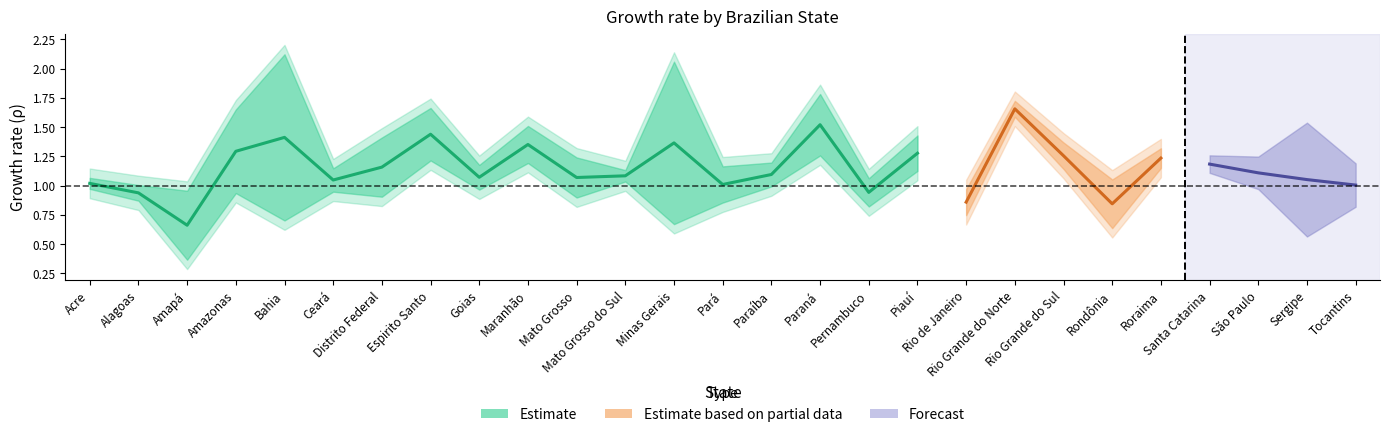

Which category has the lowest value in the rho7 series?

Amapá